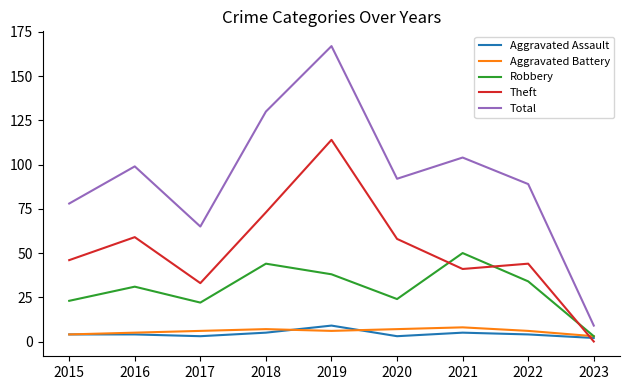

Is it true that Total equals 25 at 2022?

False